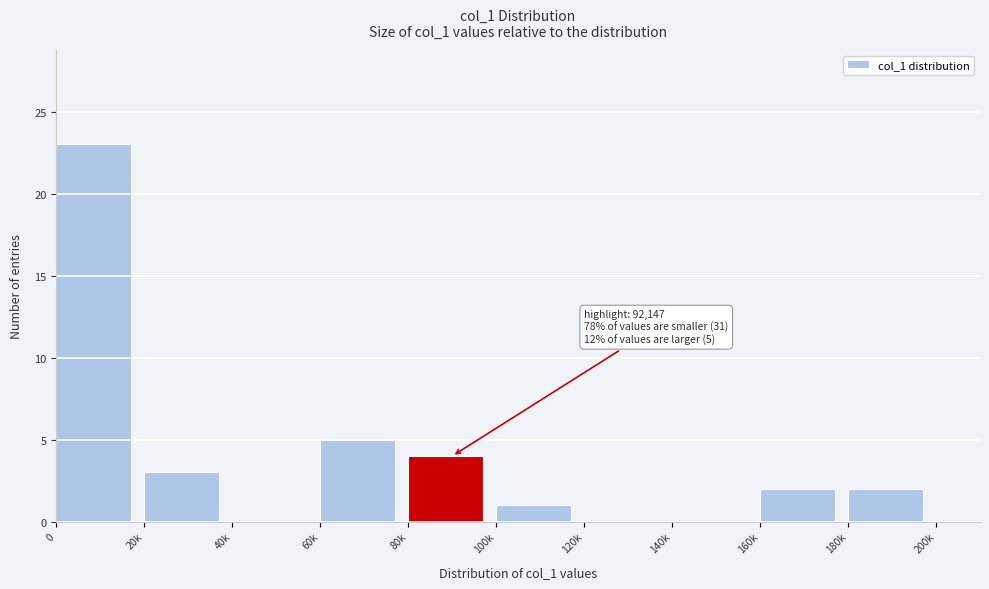

Reading left to right, what are all the values shown in this chart?

0=23	20k=3	40k=0	60k=5	80k=4	100k=1	120k=0	140k=0	160k=2	180k=2	200k=0